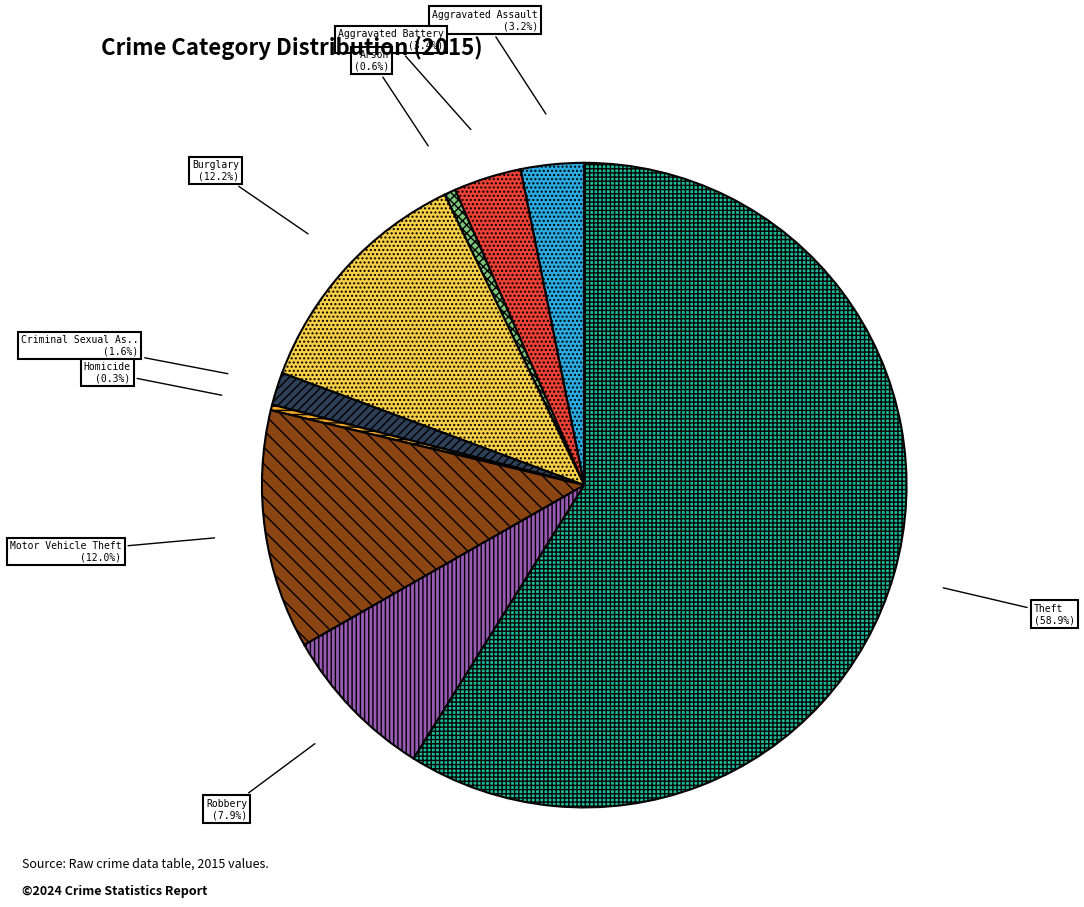

Is there a majority slice in this chart?

Yes